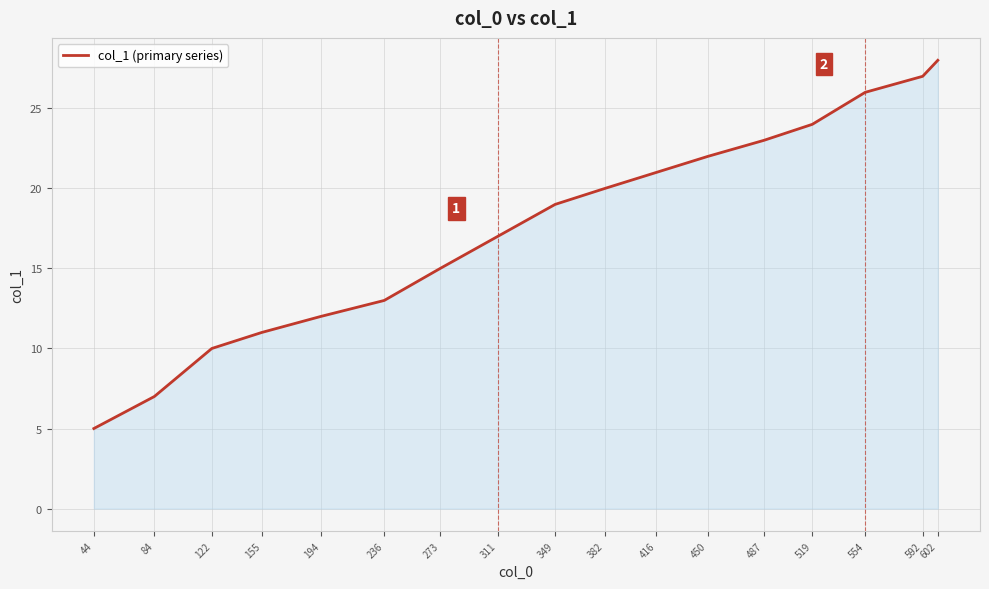

Which has a higher value, 273 or 554?

554